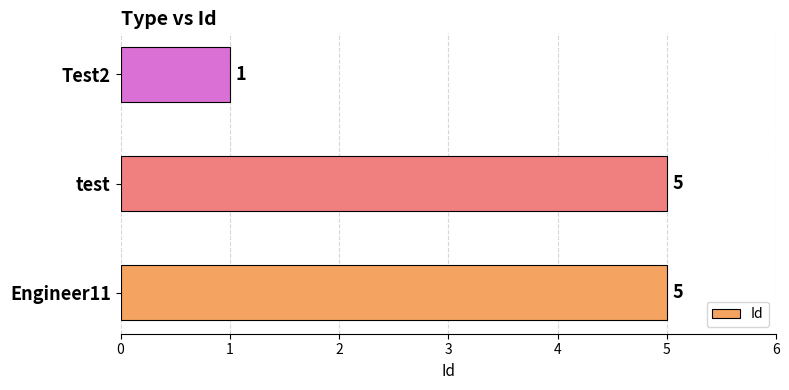

What is the sum of all values?

11